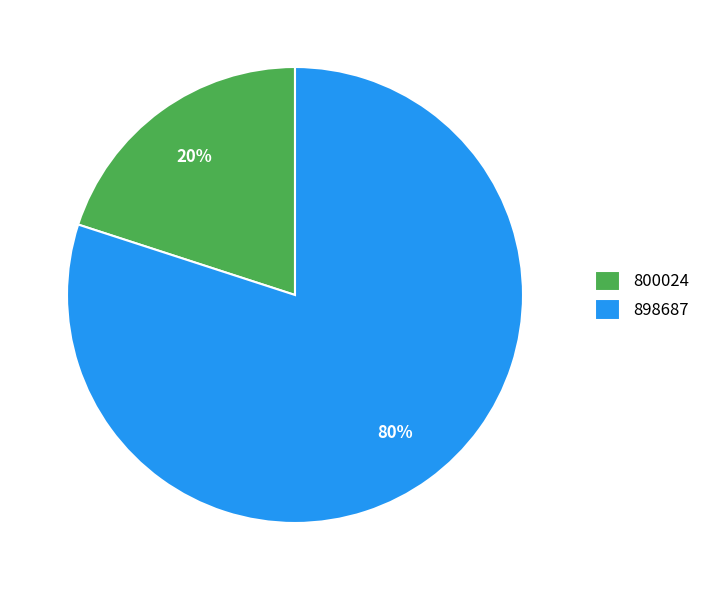

To the nearest percent, what is the combined percentage of 800024 and 898687?

100%